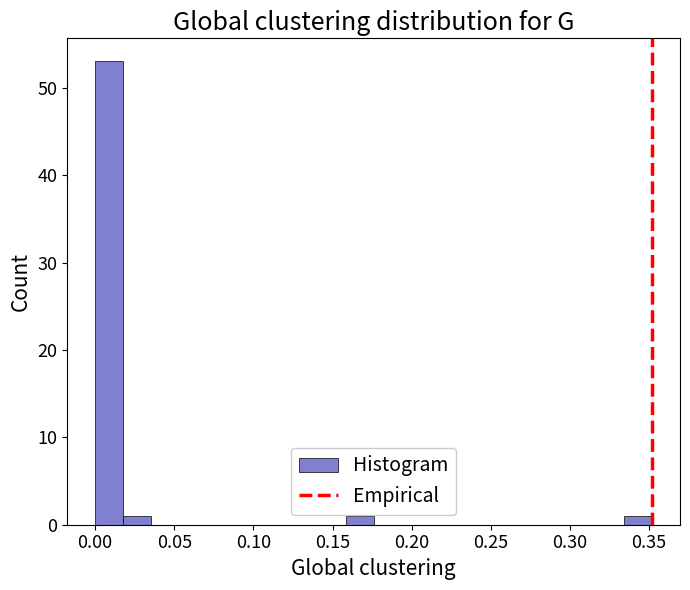

Around what value on the x-axis is the tallest bar? Give the approximate position of its centre, as read against the axis.

0.010